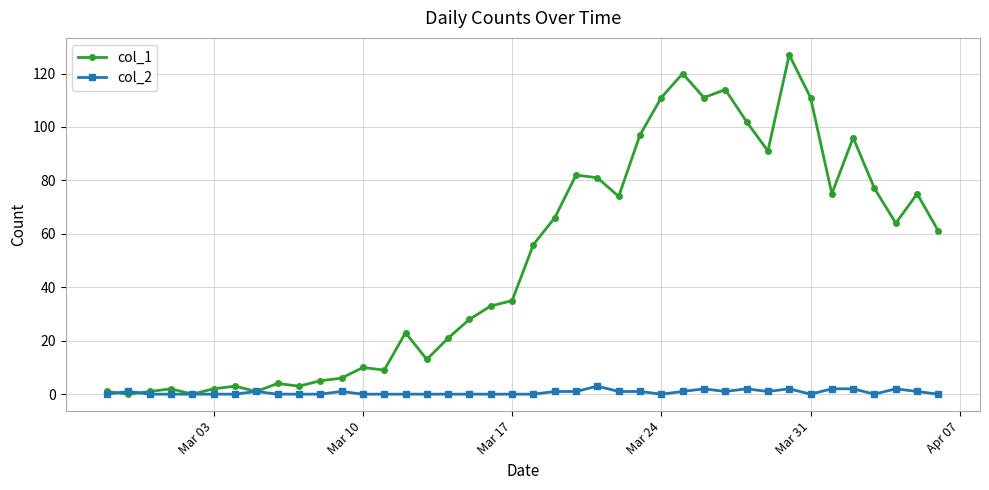

True or false: col_1 has more than 0 interior local peaks.

True